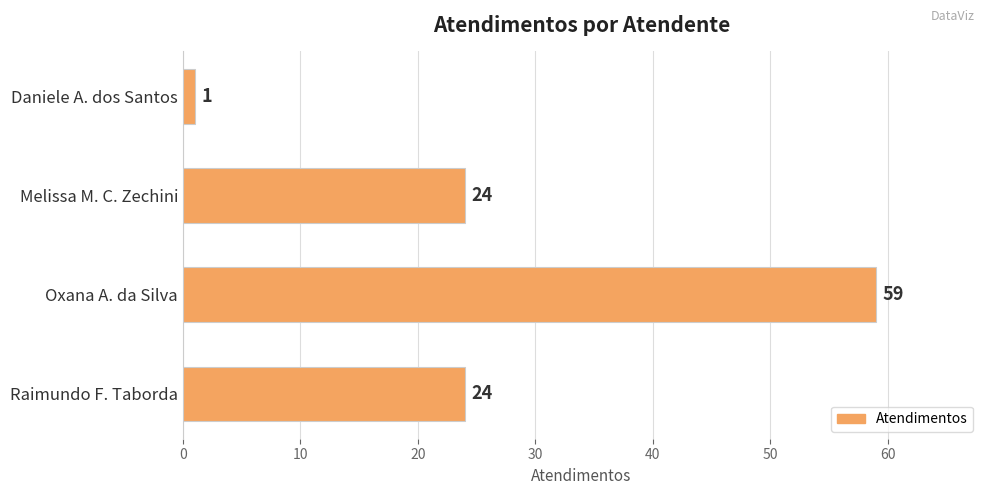

Count the number of categories in the chart.

4